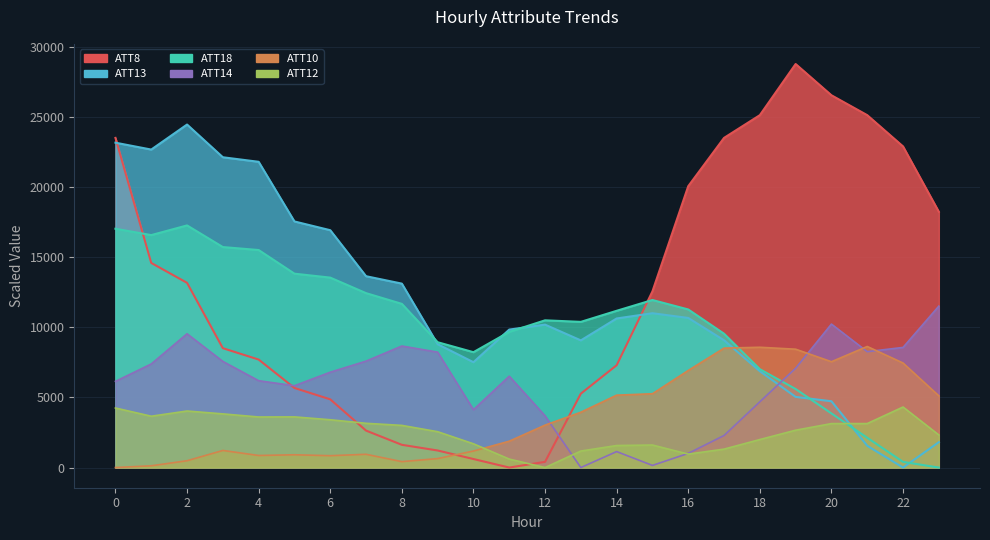

What is the value of the ATT13 point at the 22nd from the left?

1552.7